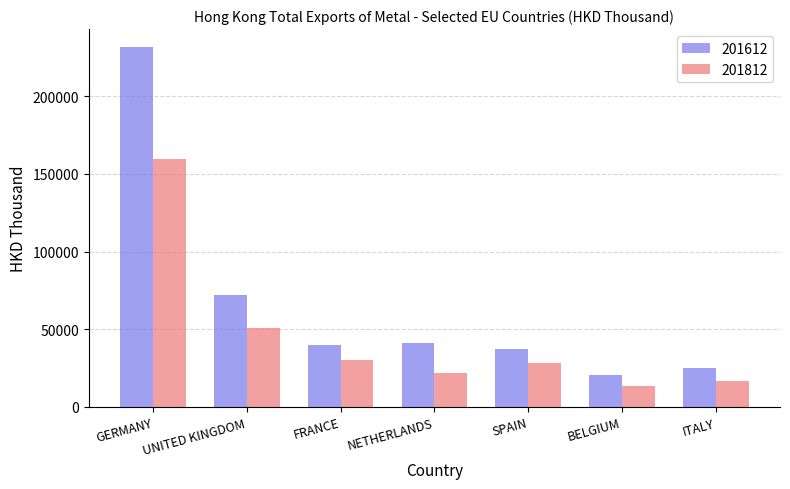

Between FRANCE and NETHERLANDS, which series saw the biggest shift?

201812